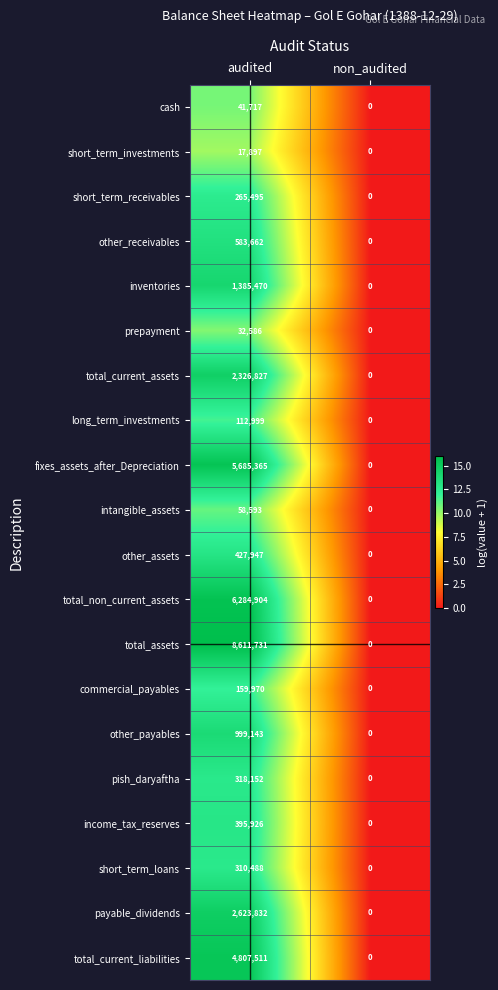

What is the maximum value shown in the chart?

8611731